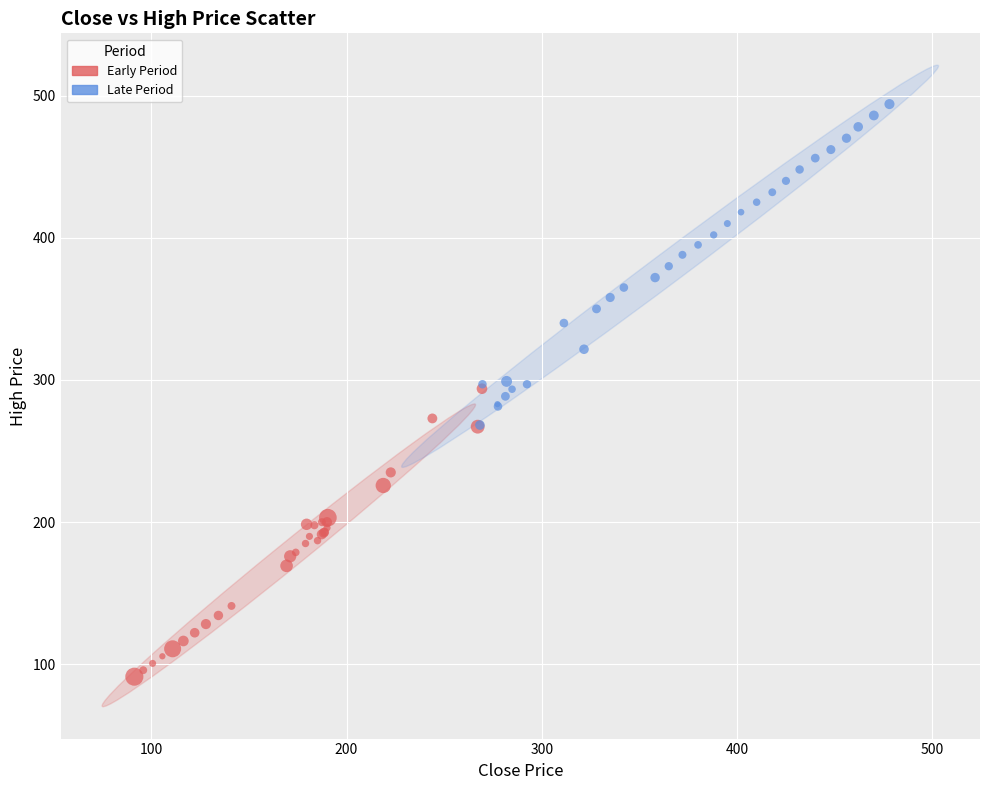

Which series contains the highest Y value?

Late Period